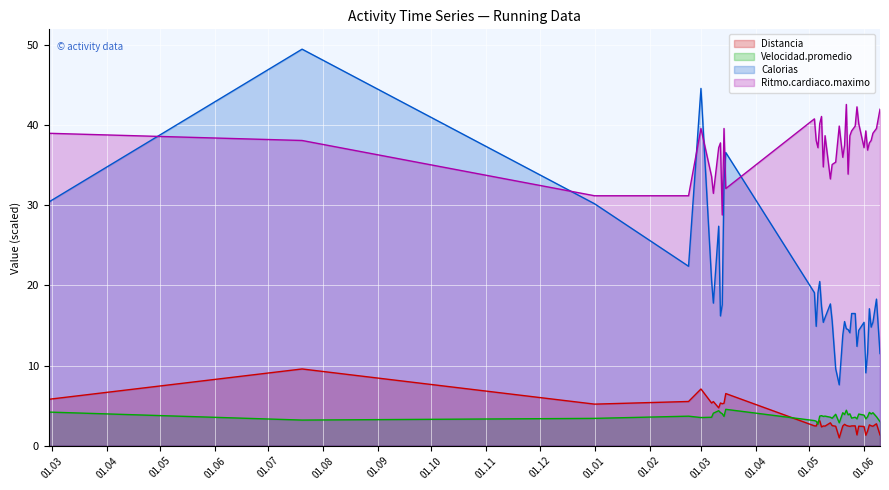

How many values in the Distancia series are below 2?

5